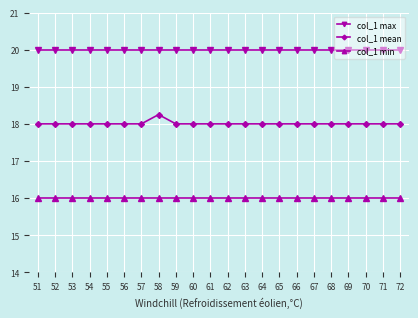

What is the total value across all series at 67?

54.0